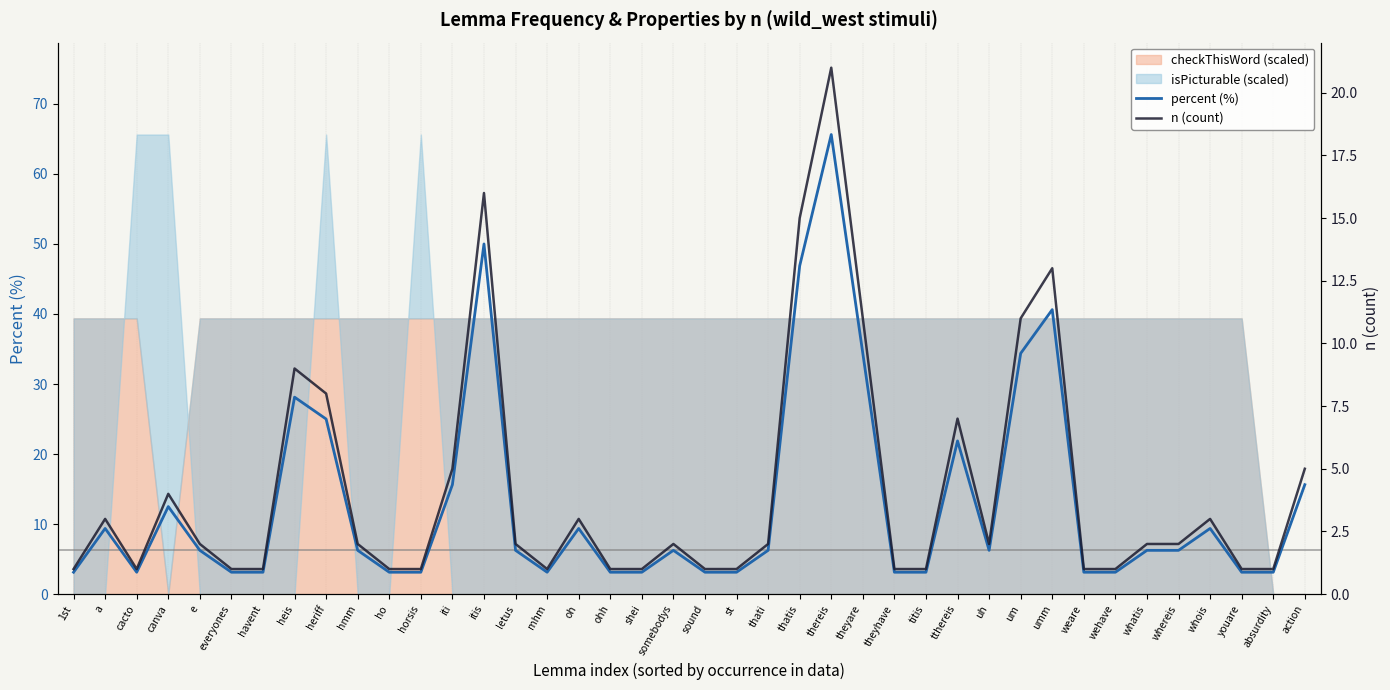

At which label does percent (%) reach its peak?

thereis